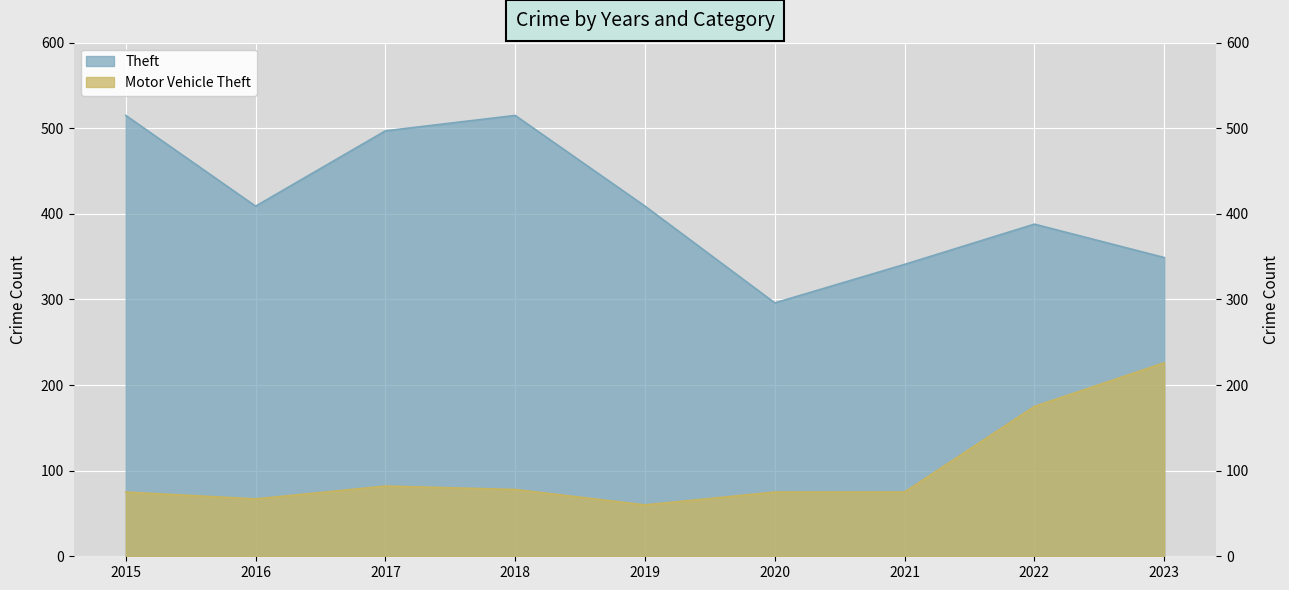

Is the value of Motor Vehicle Theft at 2021 greater than the value of Theft at 2023?

No